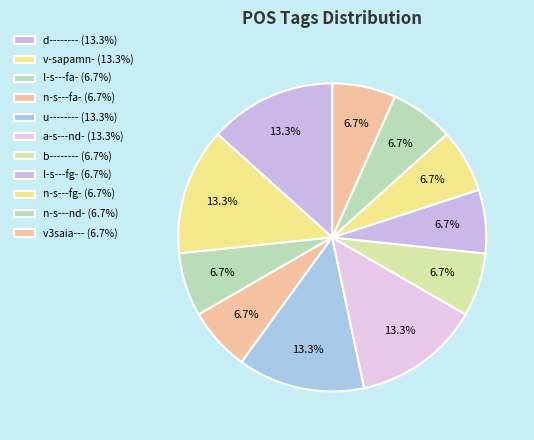

Count the number of slices in the pie.

11